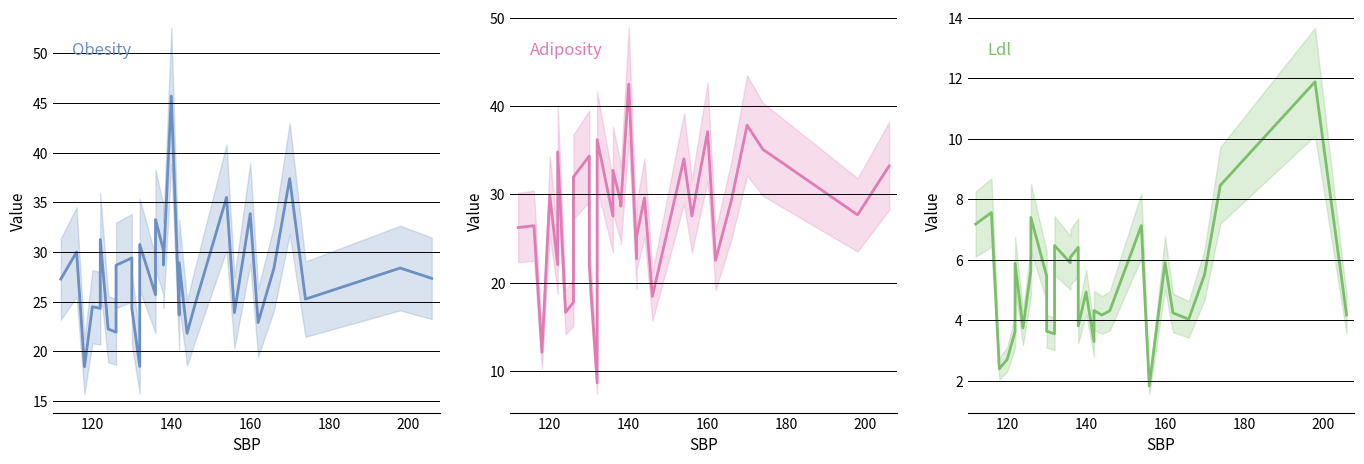

Is it true that adiposity equals 48.8 at 23?

False